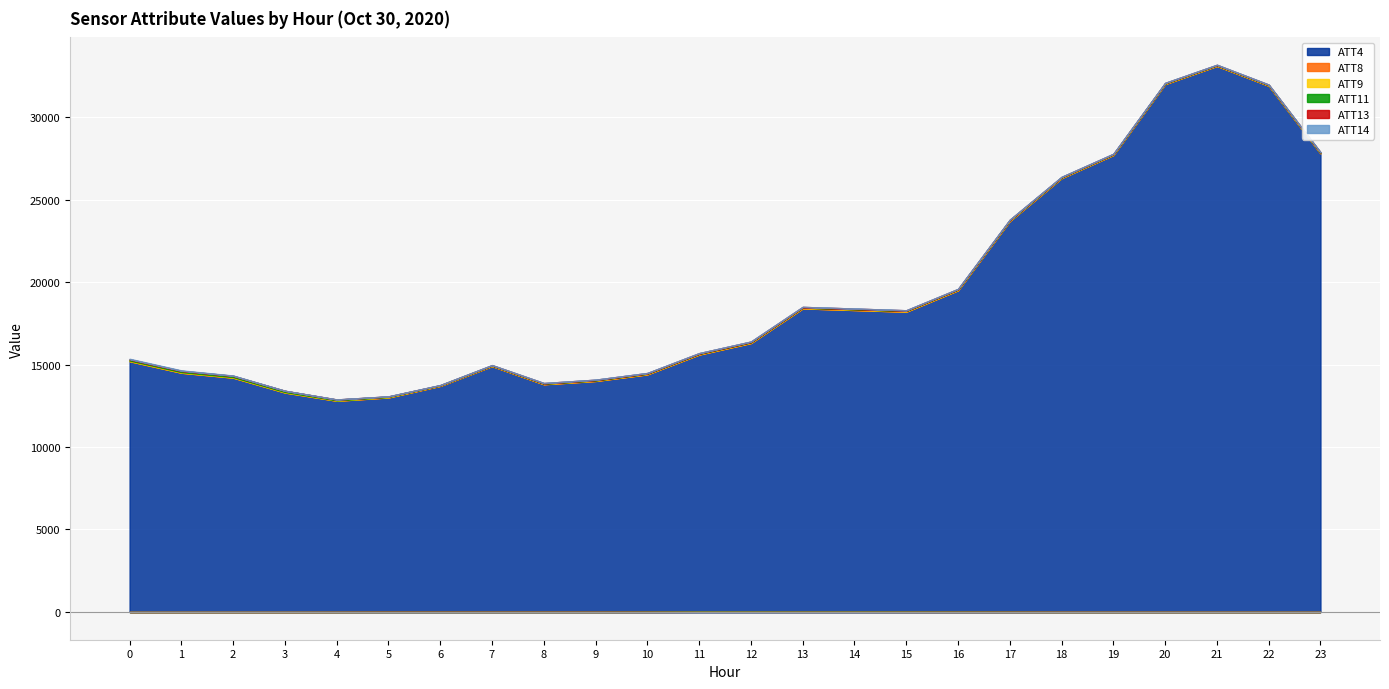

Reading left to right, extract all data points from this chart.

ATT4: 15200.0	14500.0	14200.0	13300.0	12800.0	13000.0	13700.0	14900.0	13800.0	14000.0	14400.0	15600.0	16300.0	18400.0	18300.0	18200.0	19500.0	23700.0	26300.0	27700.0	32000.0	33100.0	31900.0	27800.0
ATT8: 6.6	5.8	6.4	6.9	7.7	10.2	10.7	10.5	9.6	8.3	8.8	8.7	7.3	6.6	6.9	6.6	5.4	5.8	5.7	5.5	5.7	5.1	3.8	5.1
ATT9: 34.2	32.7	29.1	25.3	19.3	26.0	25.7	27.4	35.6	36.8	41.3	42.6	45.4	47.1	48.2	47.5	45.4	43.5	38.6	36.2	35.0	34.0	33.7	34.8
ATT11: 59.0	65.5	70.8	69.0	44.7	21.6	2.0	2.9	2.4	3.8	-5.3	-13.1	-12.3	-9.2	-9.7	-7.8	-5.5	-3.4	1.1	3.4	4.1	4.4	6.0	5.0
ATT13: 22.1	18.2	14.2	8.2	11.5	12.4	17.3	24.7	29.8	32.7	36.9	39.3	40.8	40.1	38.2	35.5	33.5	32.5	30.9	30.2	29.2	27.8	26.5	25.5
ATT14: 28.3	24.2	12.5	1.0	-5.1	-13.9	-14.4	-11.1	-11.6	-10.7	-9.8	-9.1	-9.3	-10.9	-10.8	-9.2	-8.7	-8.8	-7.0	-6.1	-6.0	-5.1	-4.0	-2.5